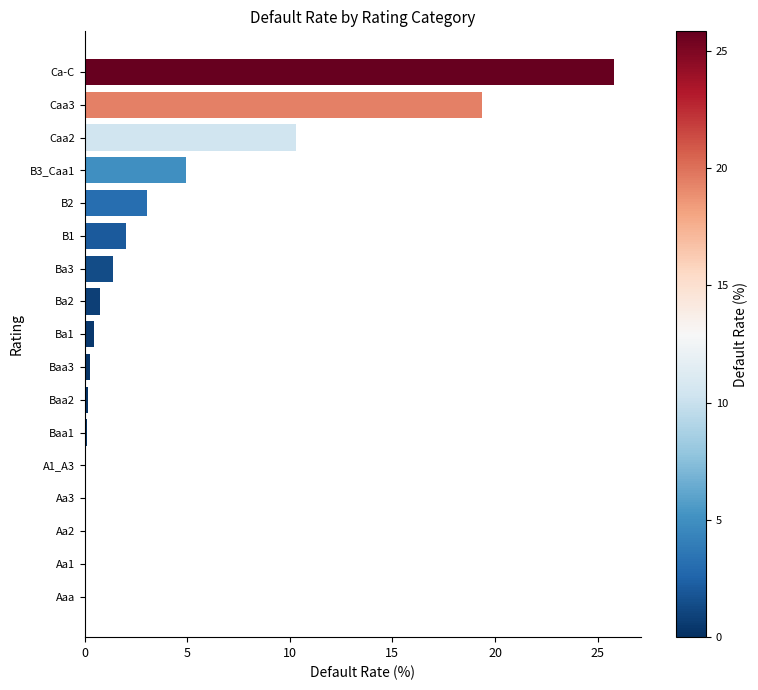

Where is the data nearest to the value 12?

Caa2